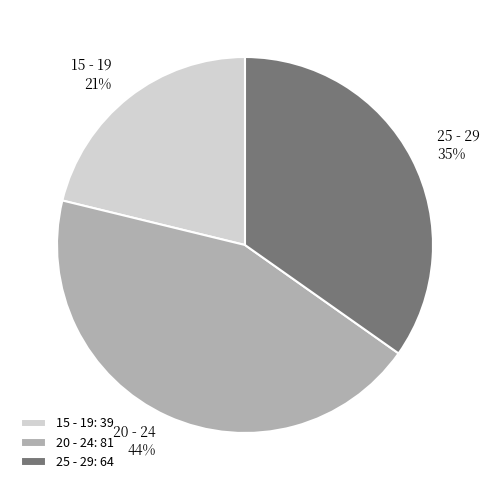

What is the largest slice in the pie chart?

20 - 24